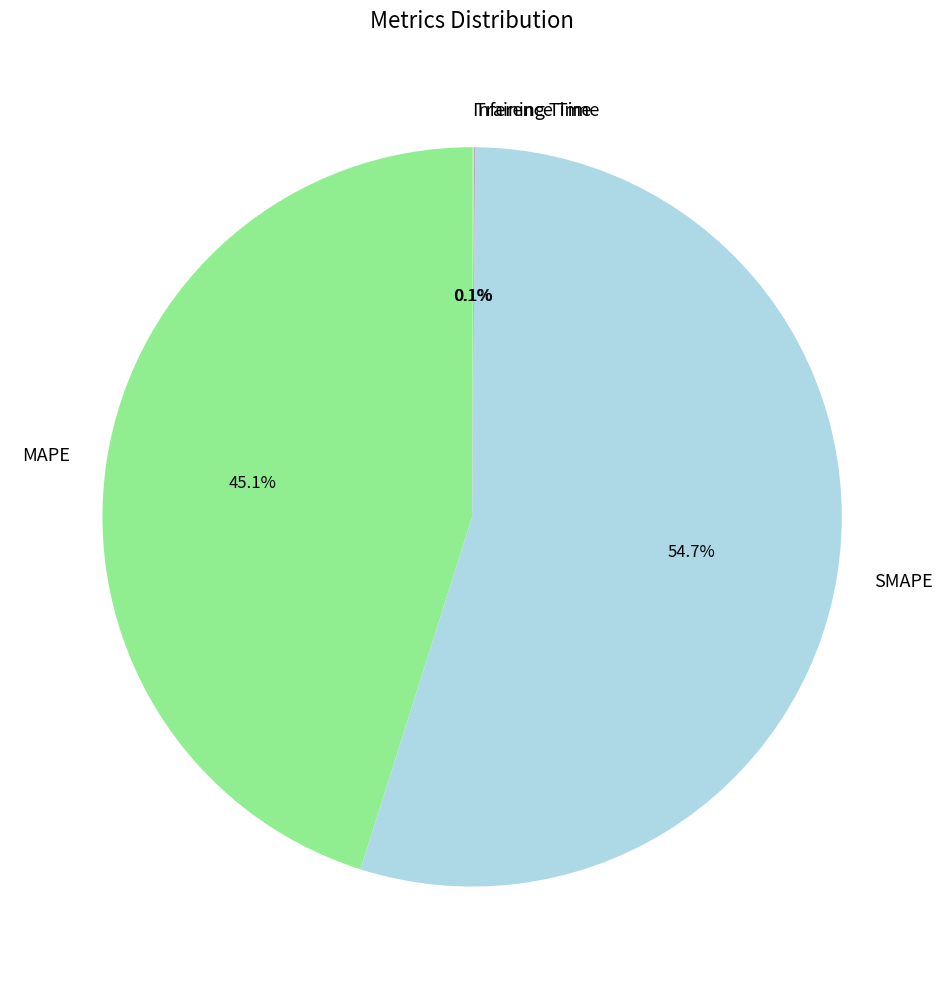

Which slice is the largest?

SMAPE